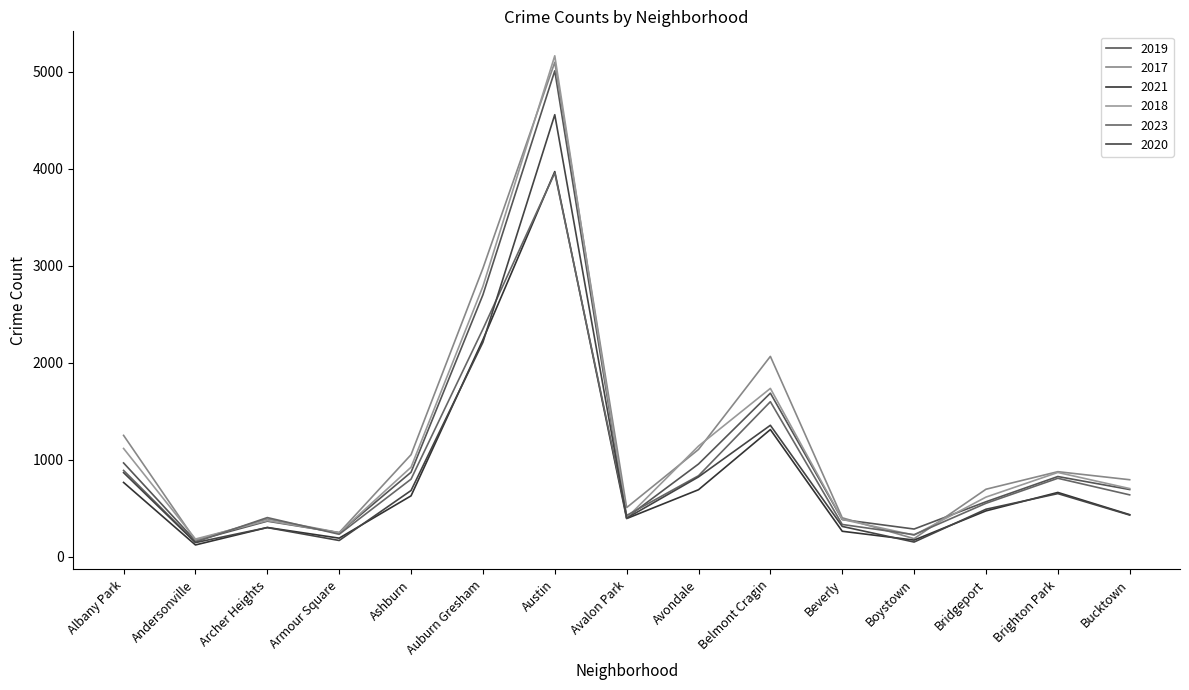

What is the value of the 2018 point at the 6th from the left?

2787